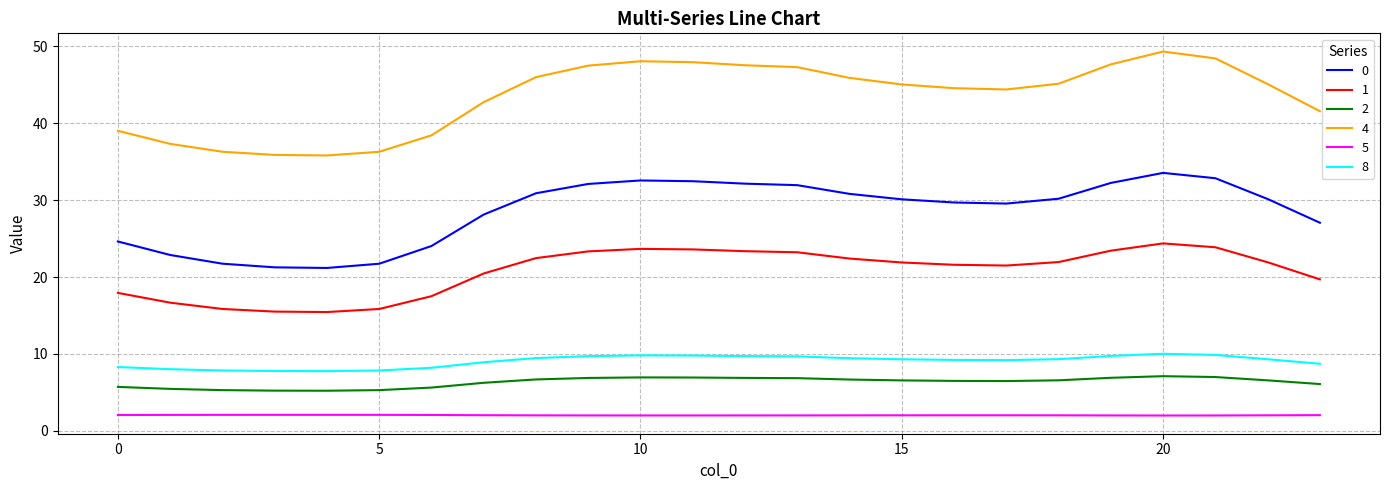

Which series has the largest range (max minus min)?

4